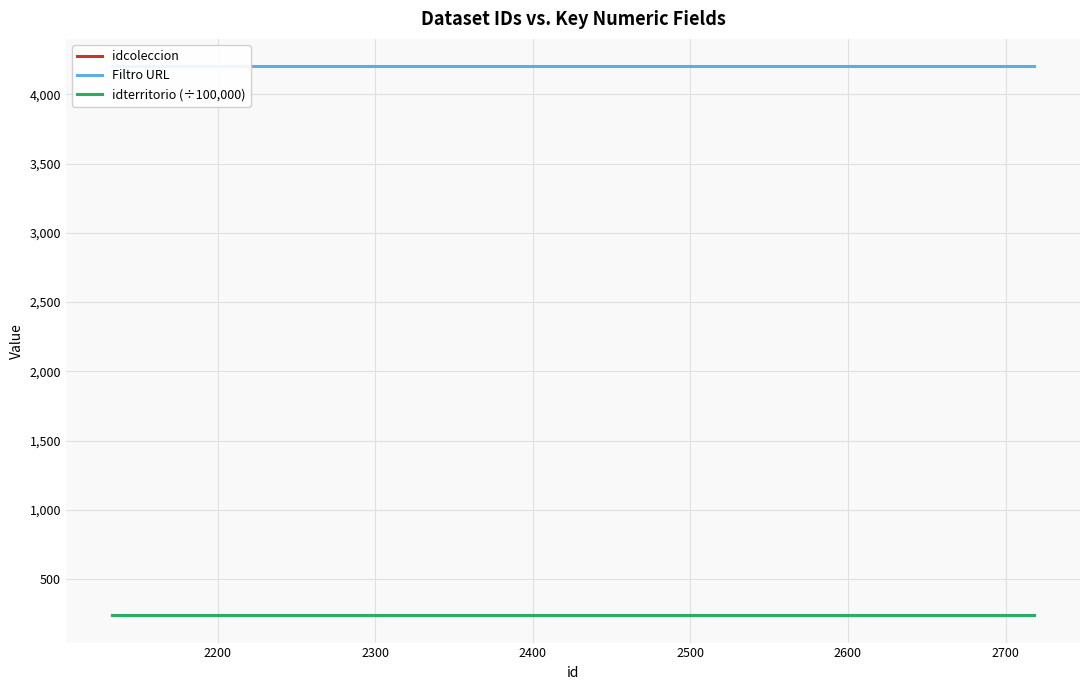

What are all the series names shown in the legend?

idcoleccion, Filtro URL, idterritorio (÷100,000)